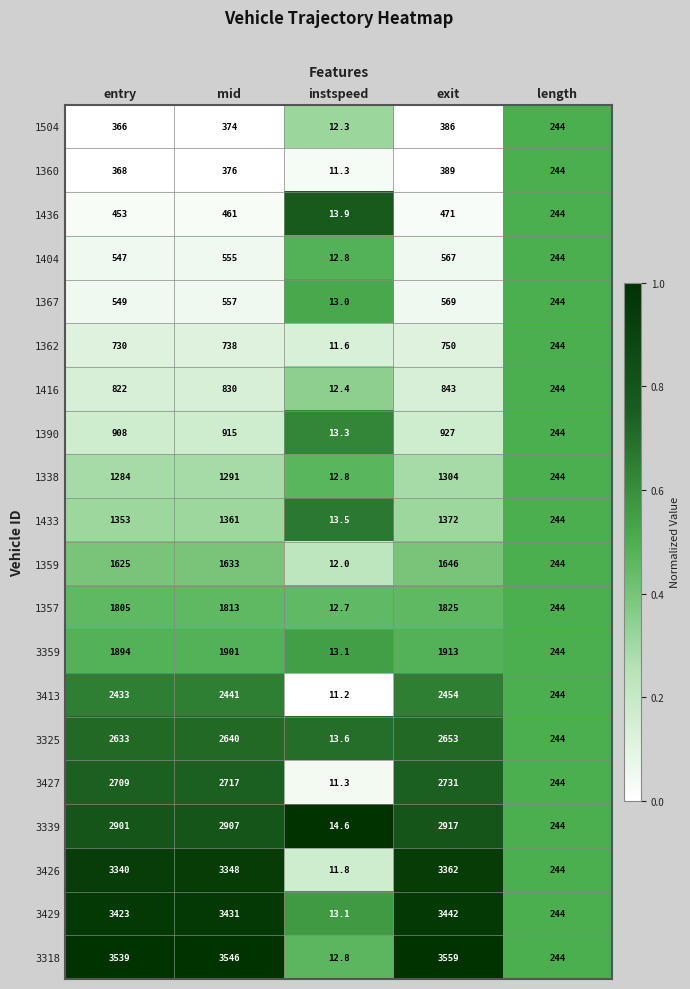

What is the difference between the maximum and second lowest values in the 1433 series?

1128.0